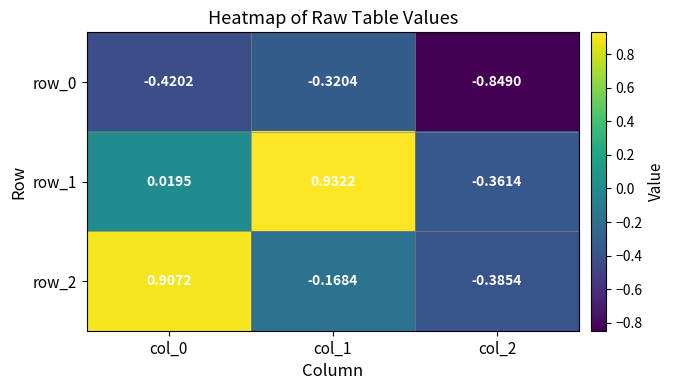

Is the value of row_0 at col_1 greater than the value of row_2 at col_0?

No